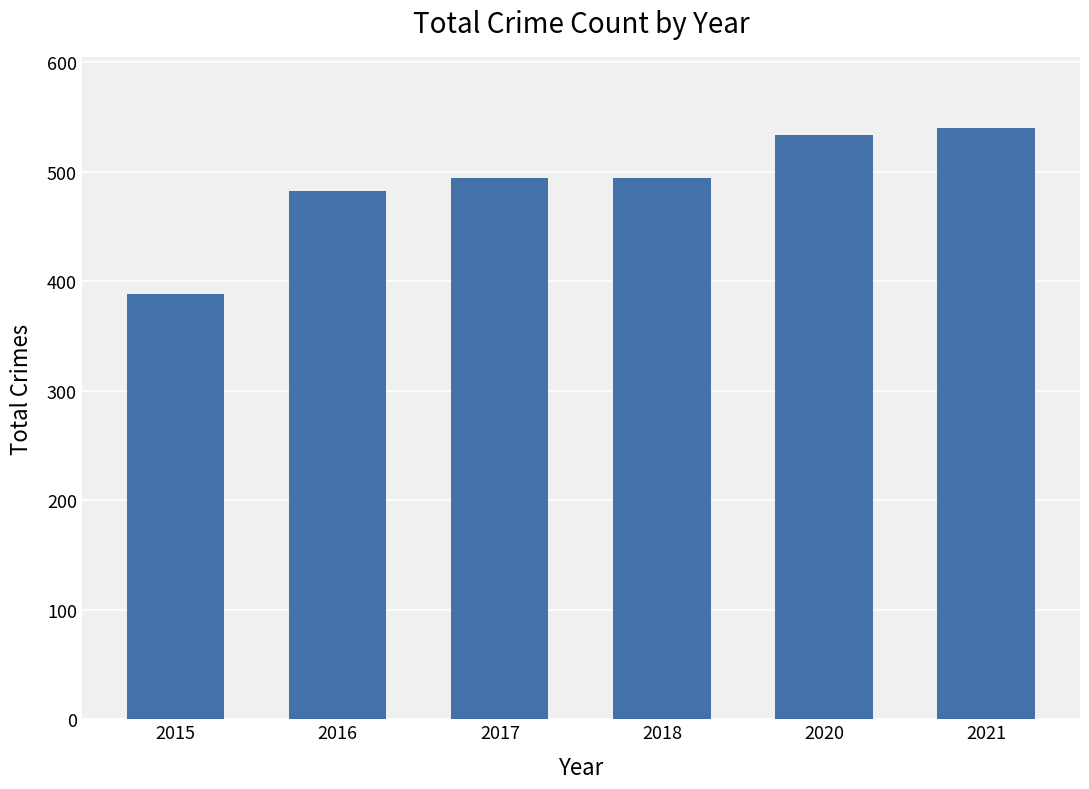

What is the change in value from 2018 to 2021?

+46